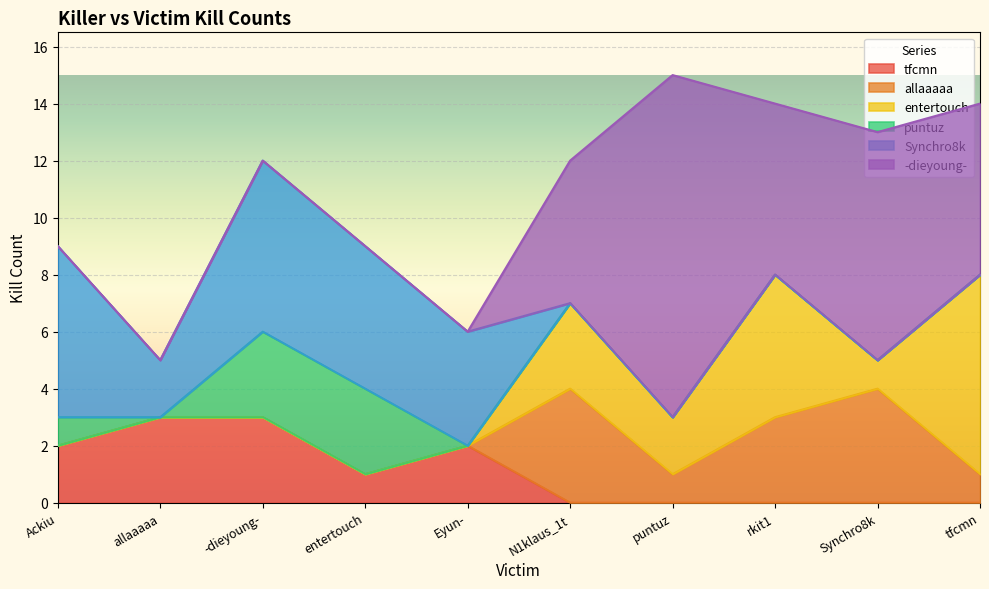

The entertouch series shows 0 at entertouch. True or false?

True